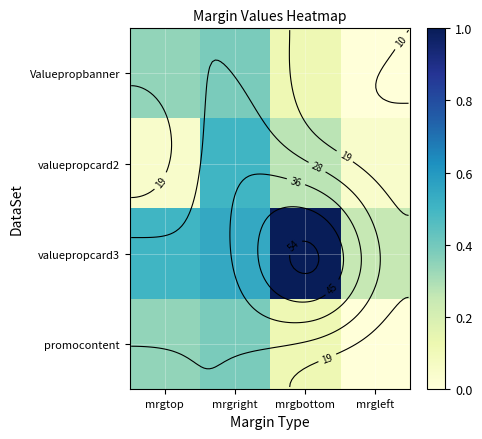

The valuepropcard2 series shows 0.3 at mrgbottom. True or false?

True